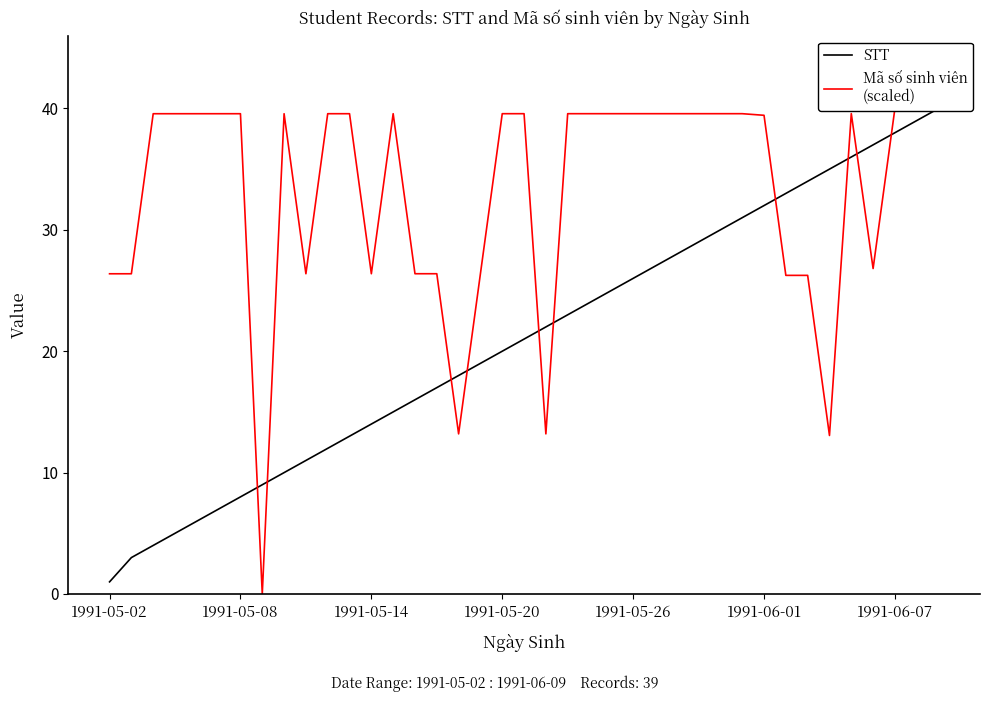

Does the chart have visible grid lines?

No